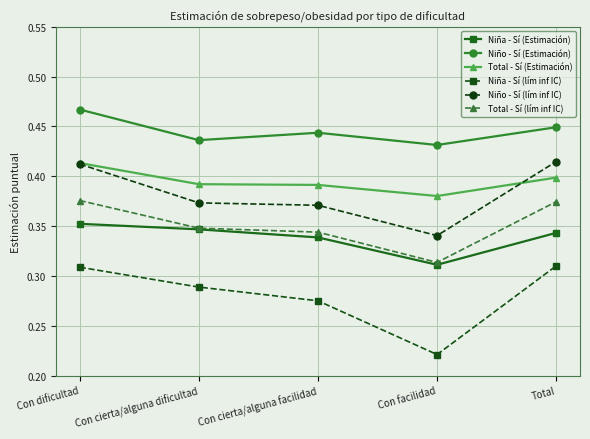

Which category has the lowest value across all series?

Con facilidad